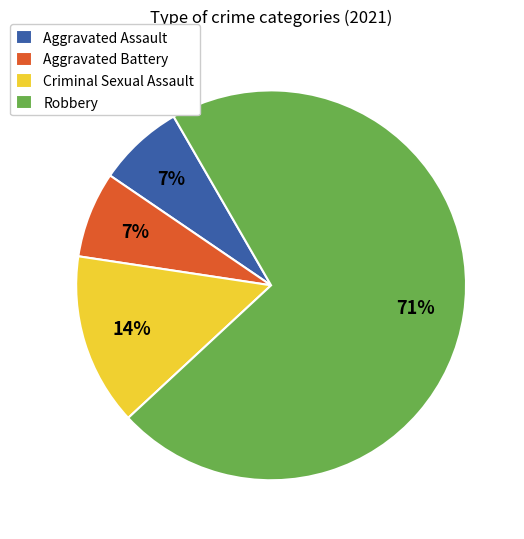

Which slice is the largest?

Robbery